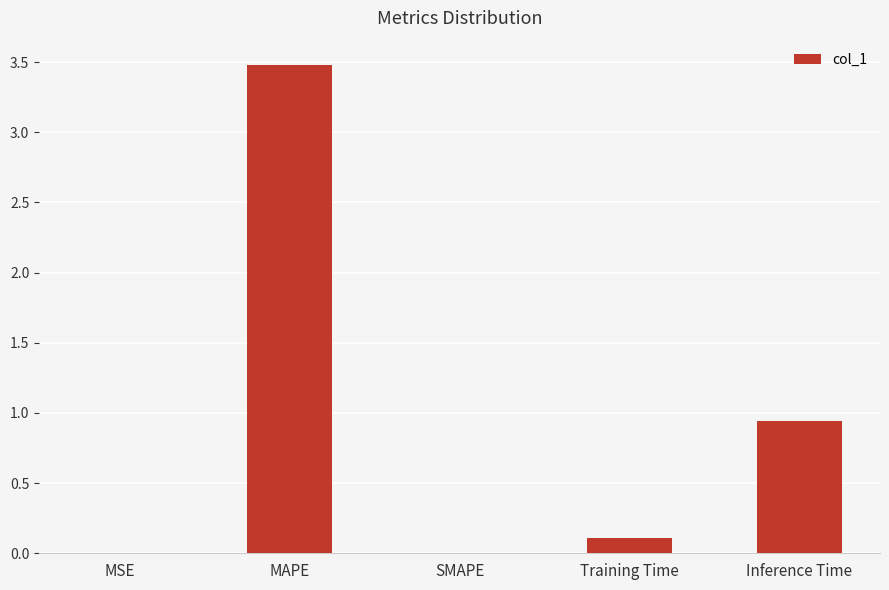

Which label corresponds to the largest value in the chart?

MAPE